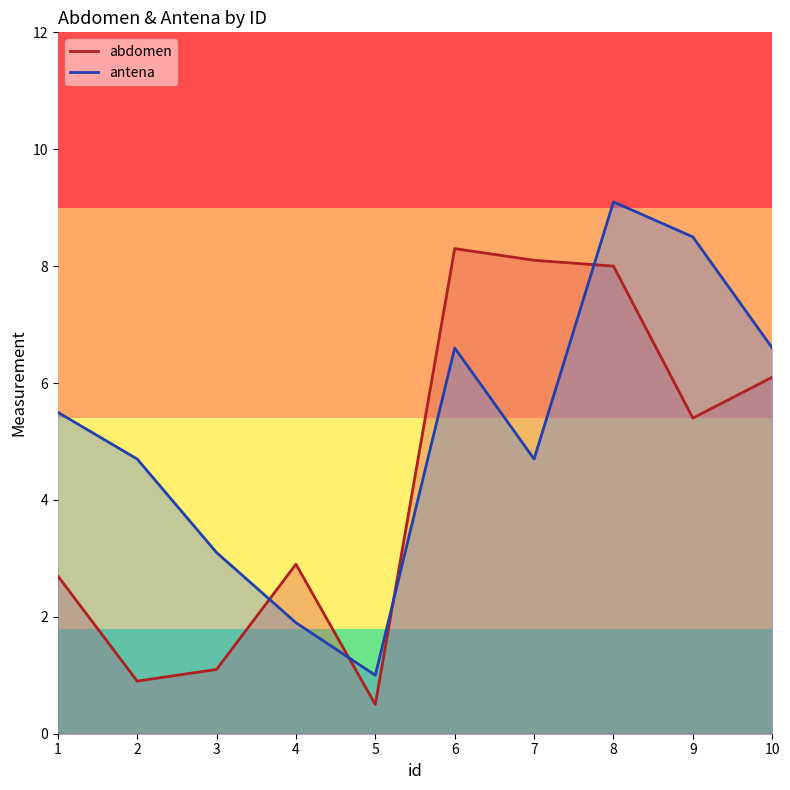

Is it true that antena equals 0.7 at 3?

False